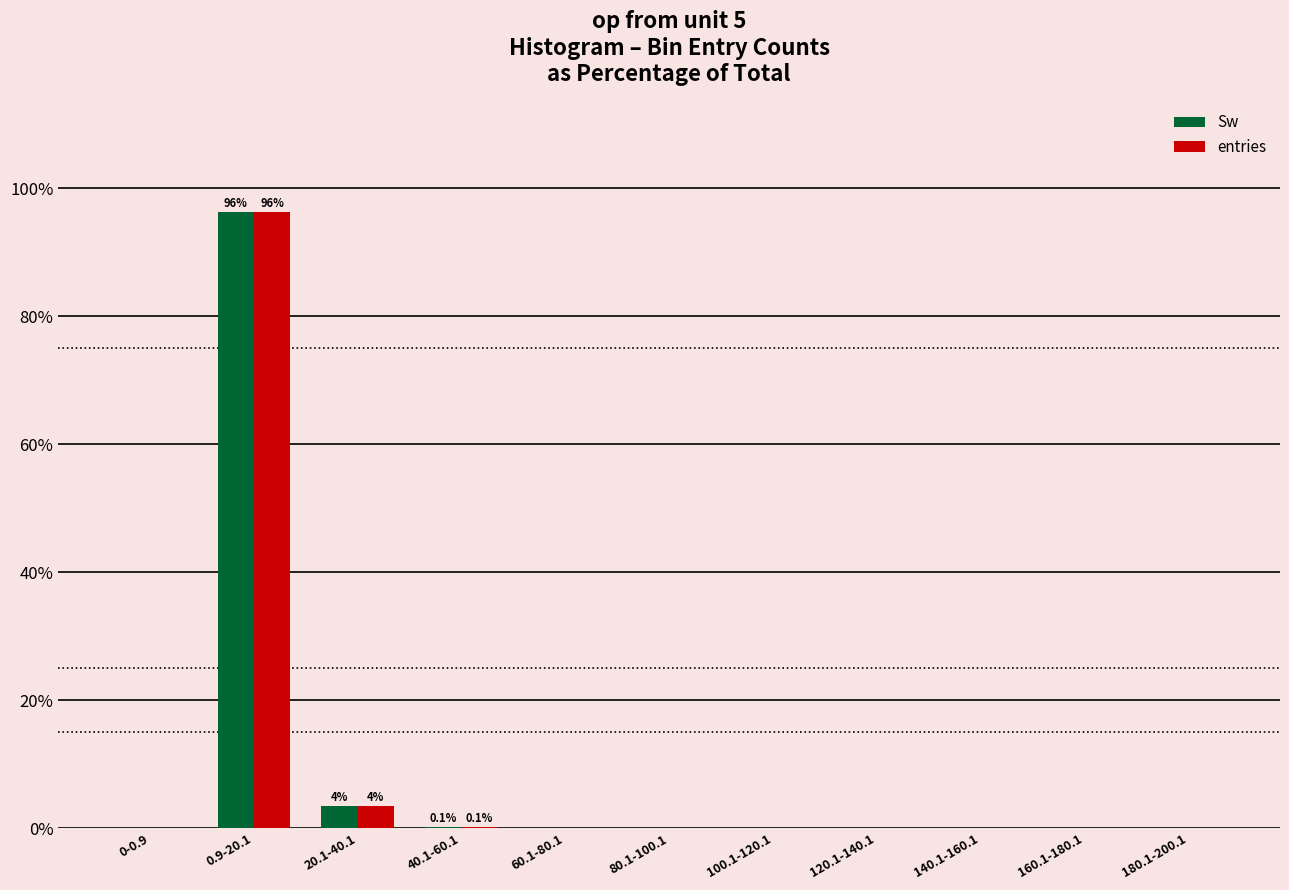

Which category has the highest value across all series?

0.9-20.1